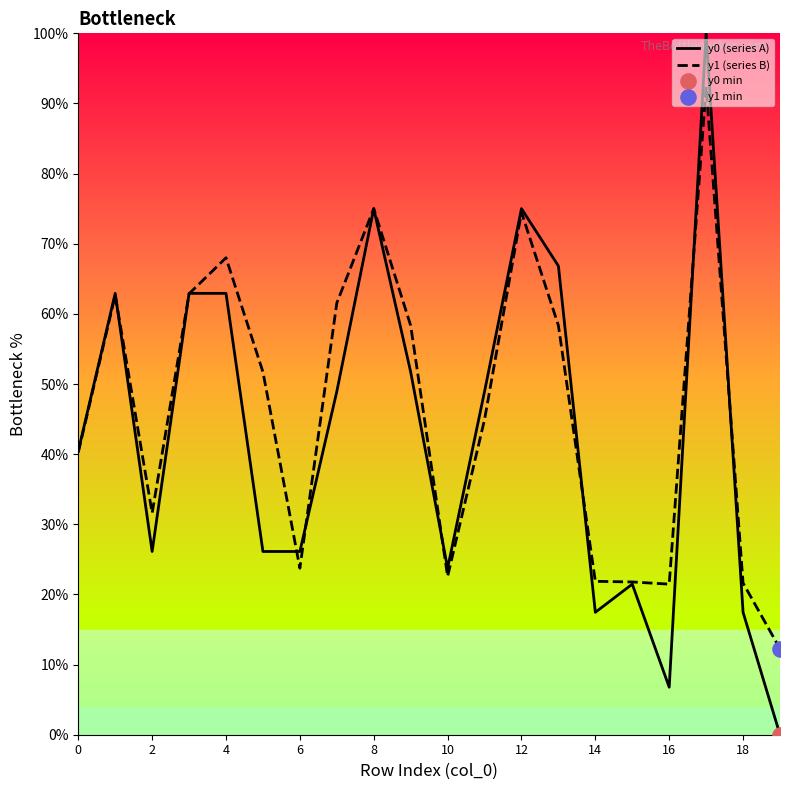

What is the greatest value displayed?

100.0